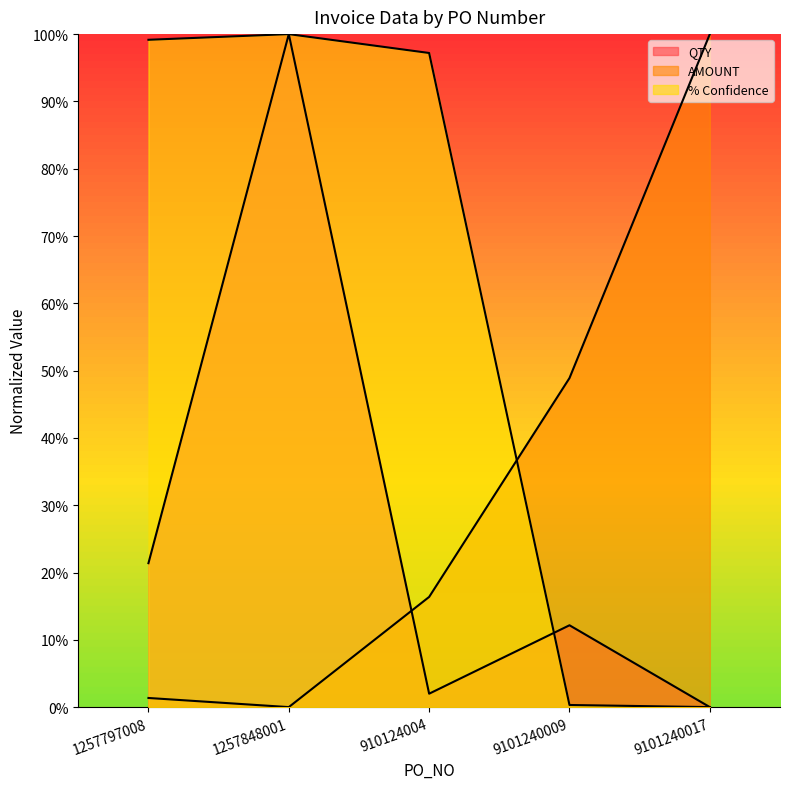

The QTY series shows 12.2 at 9101240009. True or false?

True